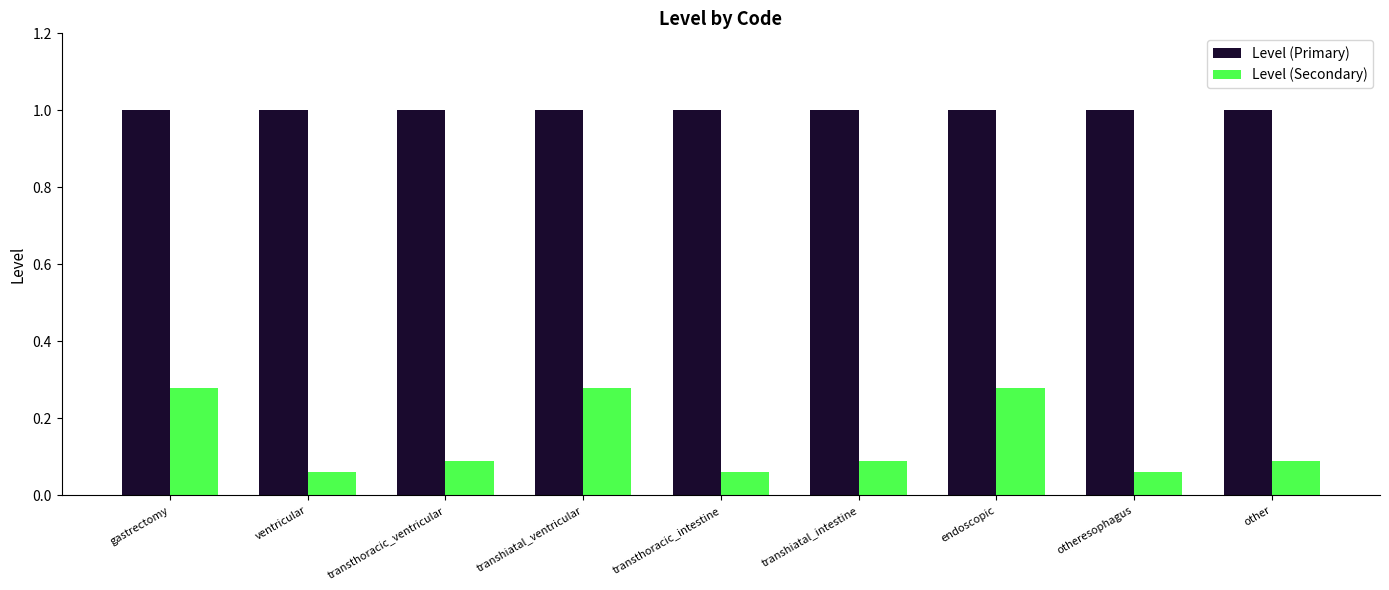

Which series has the widest spread of values?

Level (Secondary)